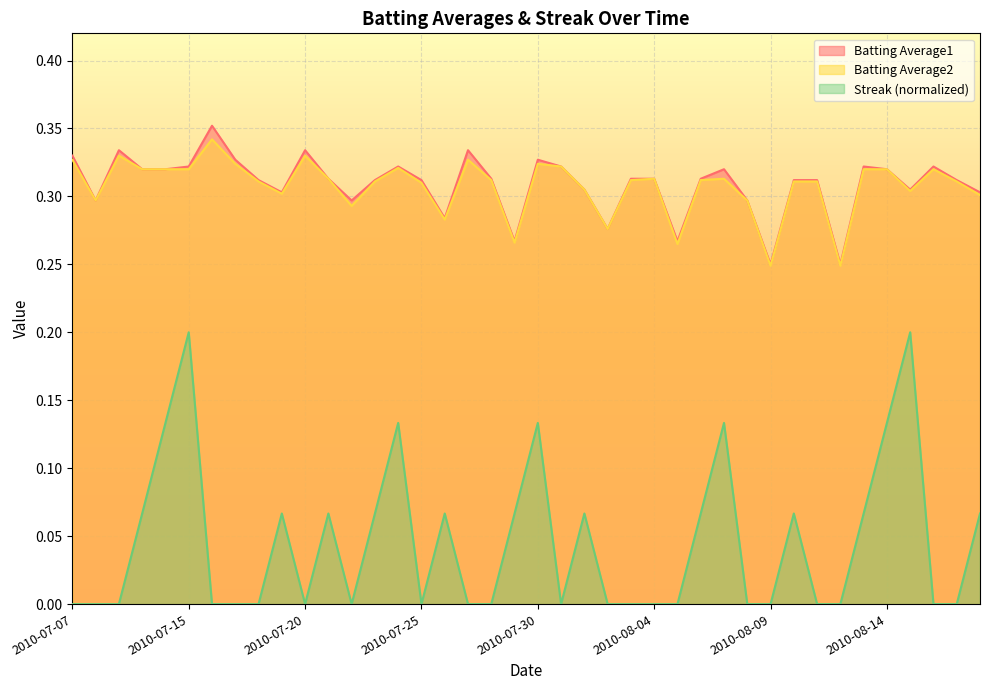

How many interior local peaks does the Batting Average1 series have?

9